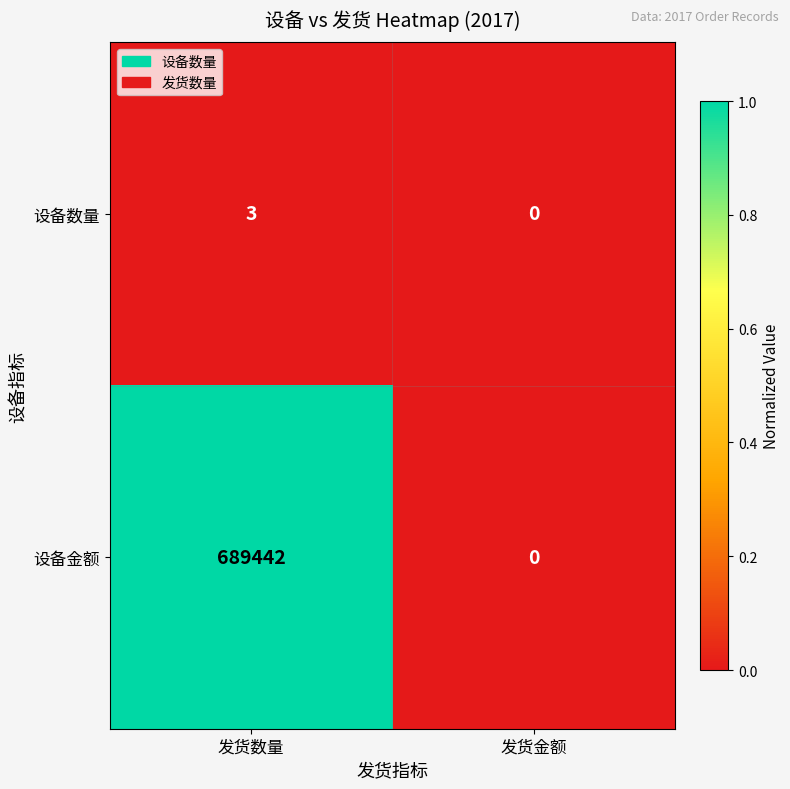

Between 发货数量 and 发货金额, which series saw the biggest shift?

设备金额